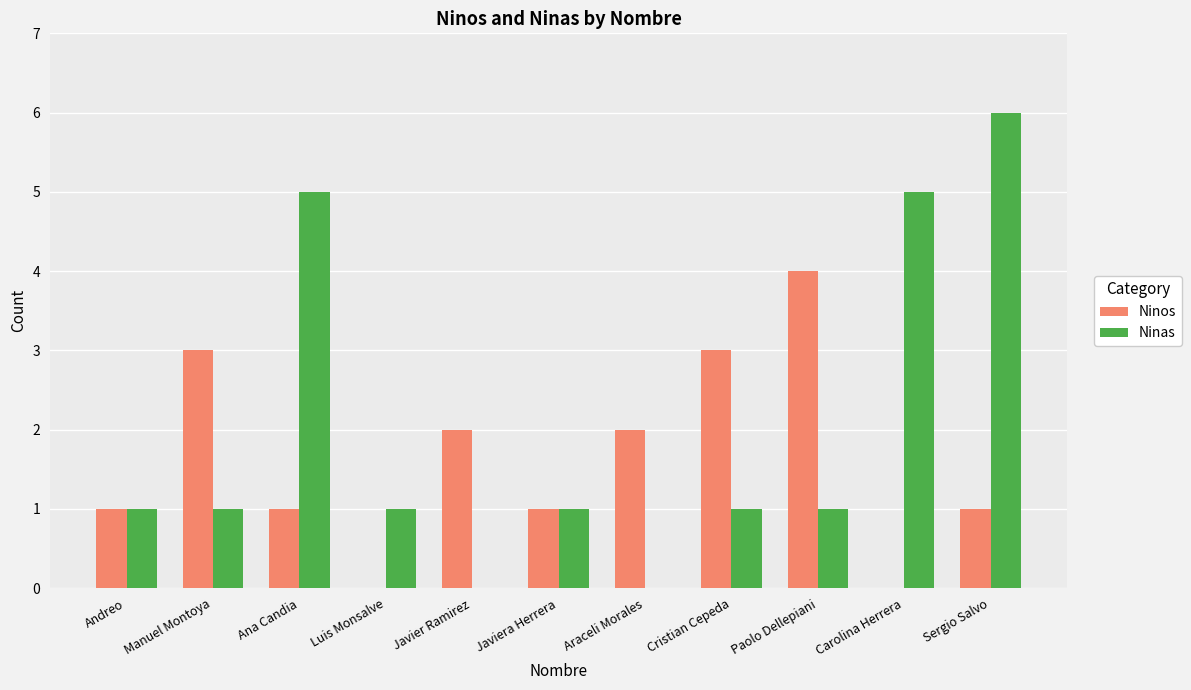

Is it true that Ninas equals 2 at Andreo?

False